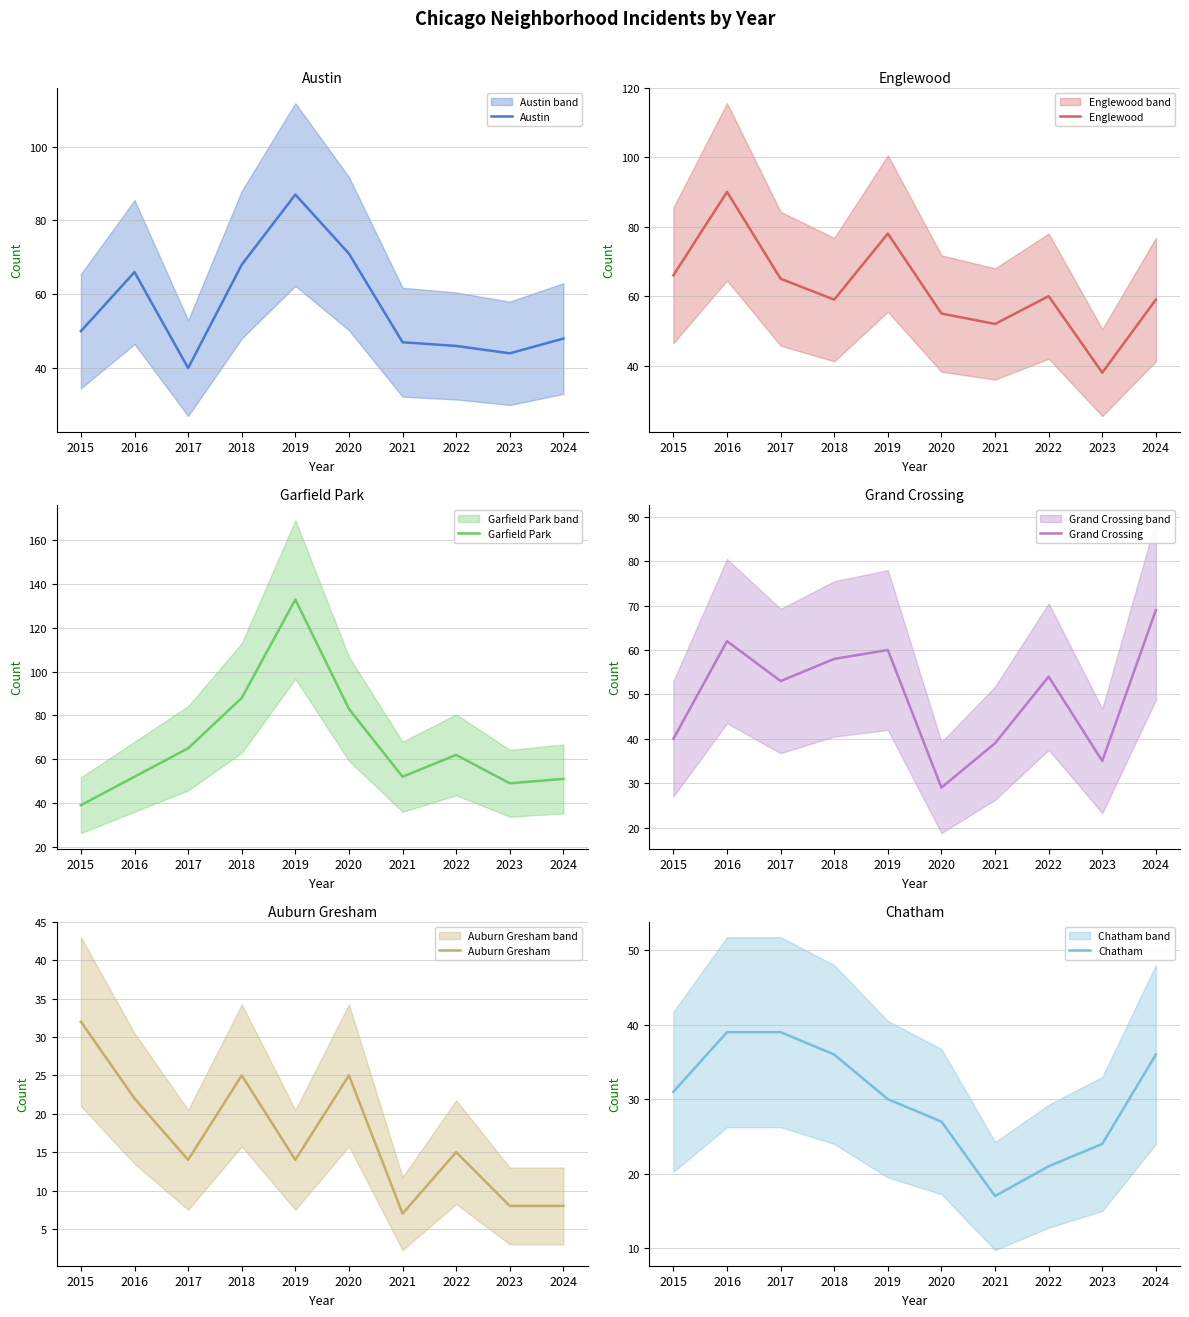

In Austin, how many points are higher than both neighbors (excluding endpoints)?

2